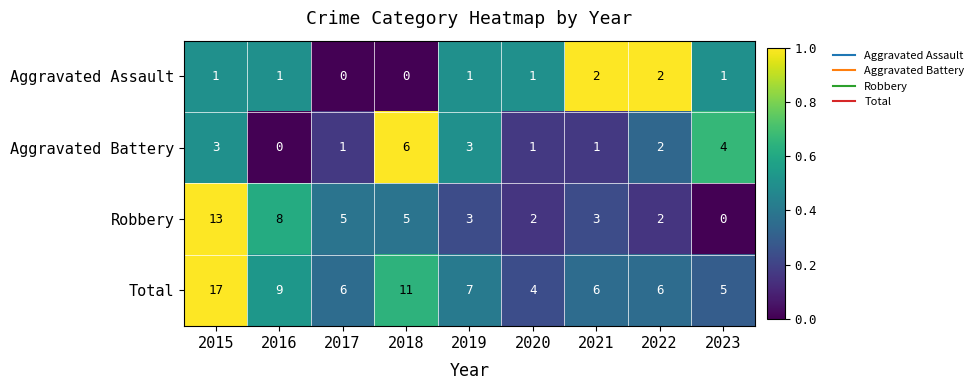

What is the spread (max minus min) of values at 2020?

3